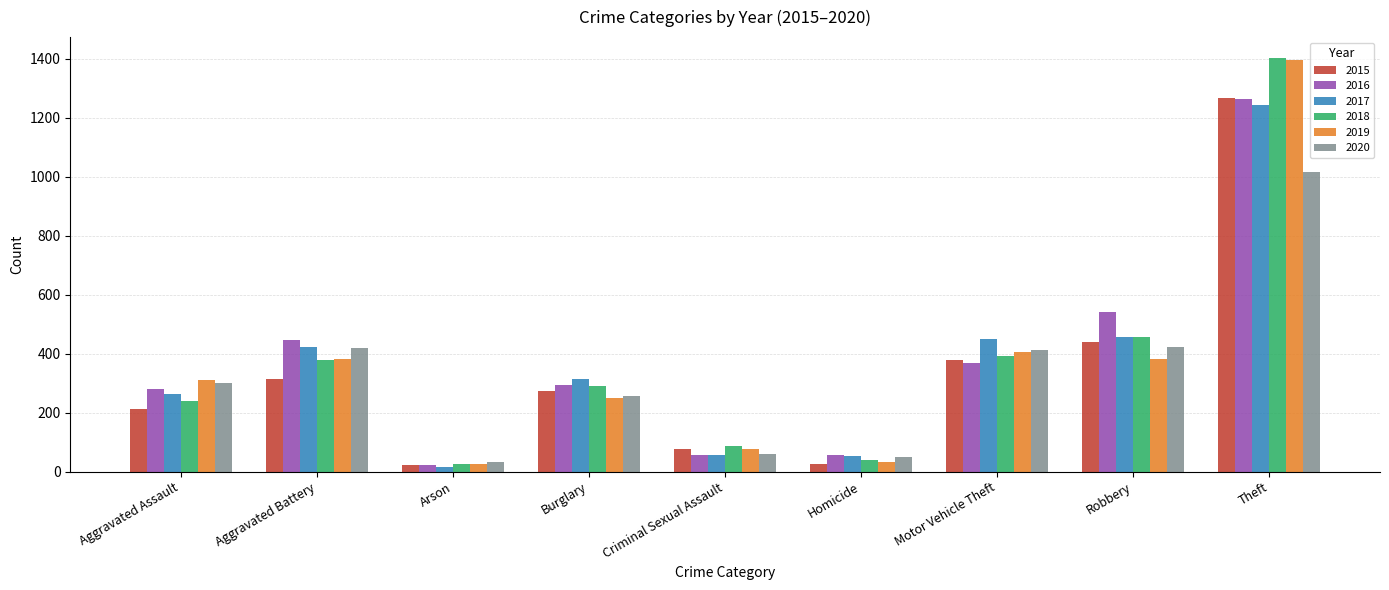

How many bars are there in each group?

6